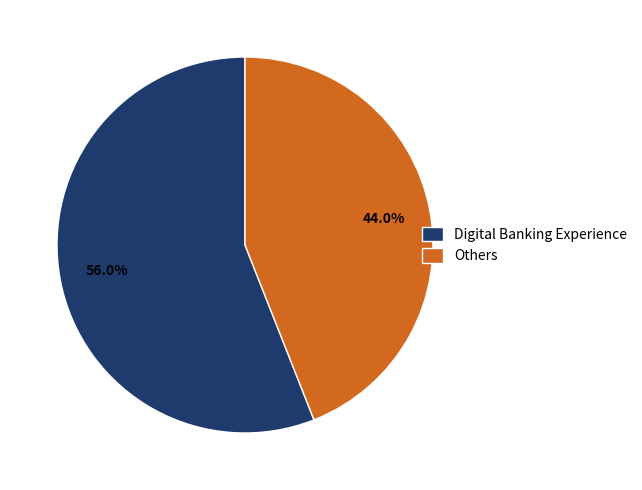

Is there any slice that represents more than half of the pie?

Yes